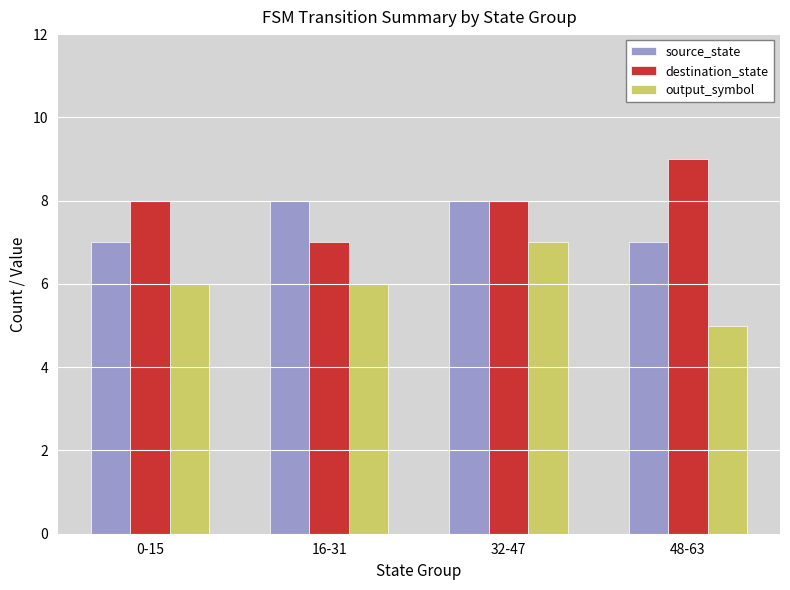

What is the spread (max minus min) of values at 48-63?

4